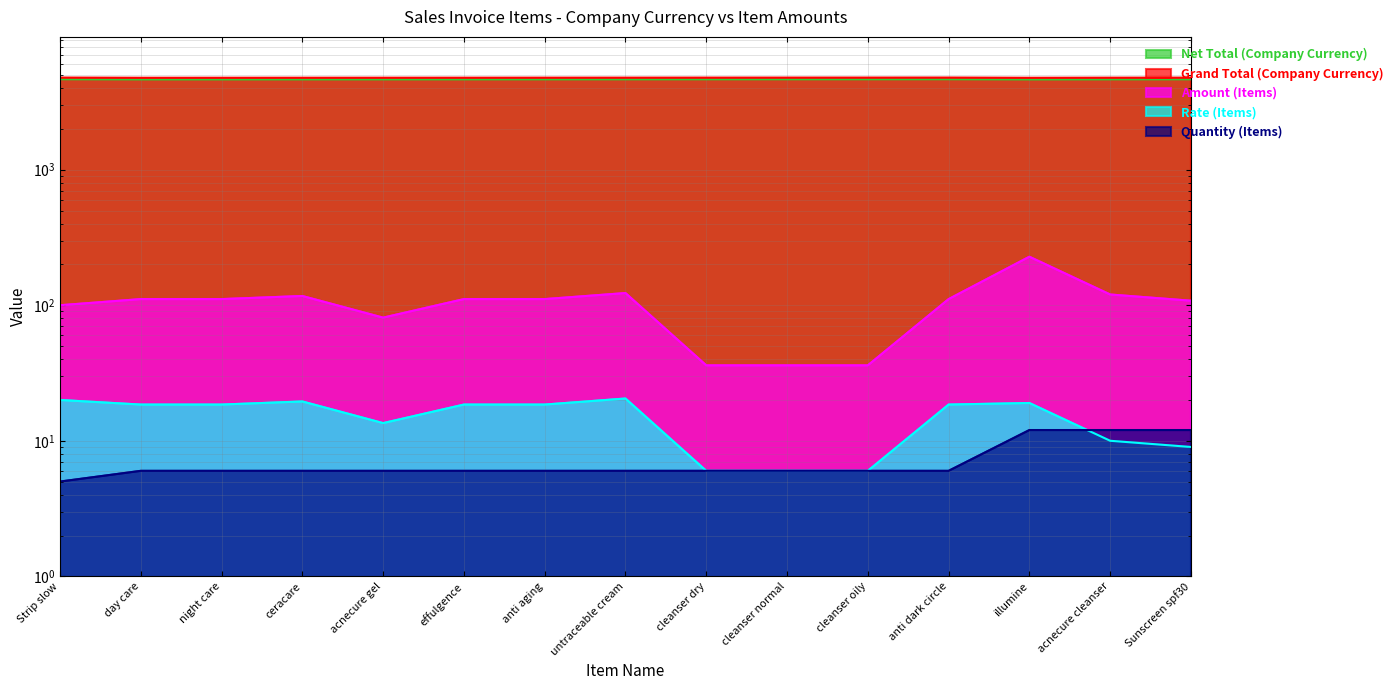

Rank the categories by Net Total (Company Currency) value from highest to lowest.

anti dark circle, Strip slow, cleanser oily, cleanser normal, cleanser dry, Sunscreen spf30, untraceable cream, anti aging, acnecure cleanser, effulgence, acnecure gel, ceracare, night care, day care, illumine